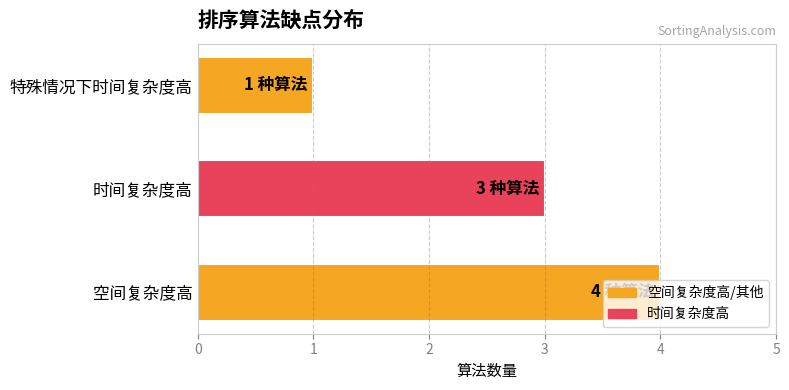

Approximately how many times larger is the value at 时间复杂度高 compared to 特殊情况下时间复杂度高?

3.0